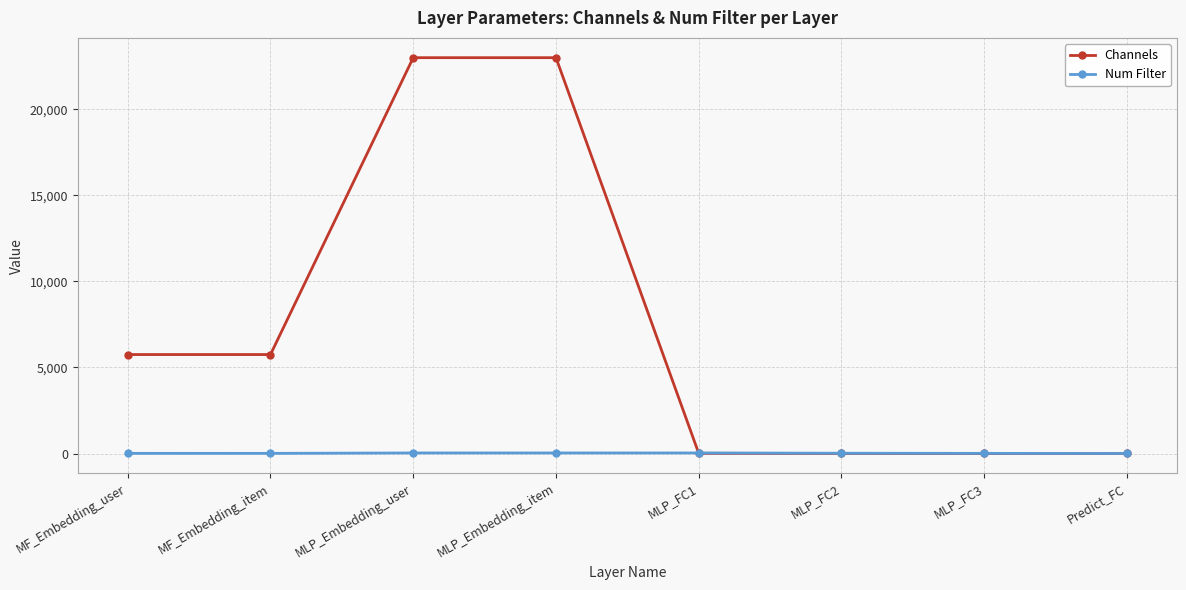

Is it true that Channels equals 3465 at MF_Embedding_user?

False